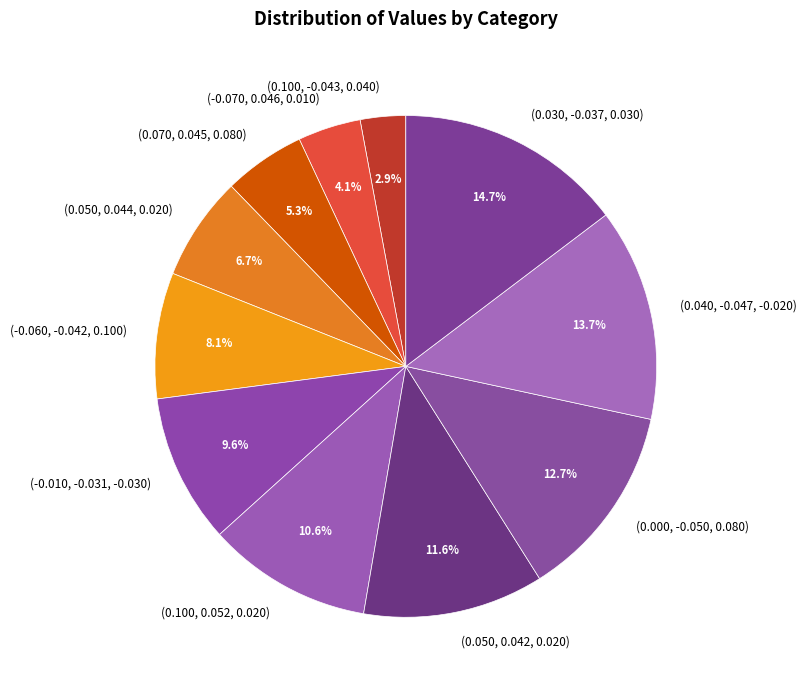

To the nearest percent, what portion does (0.100, -0.043, 0.040) represent?

3%